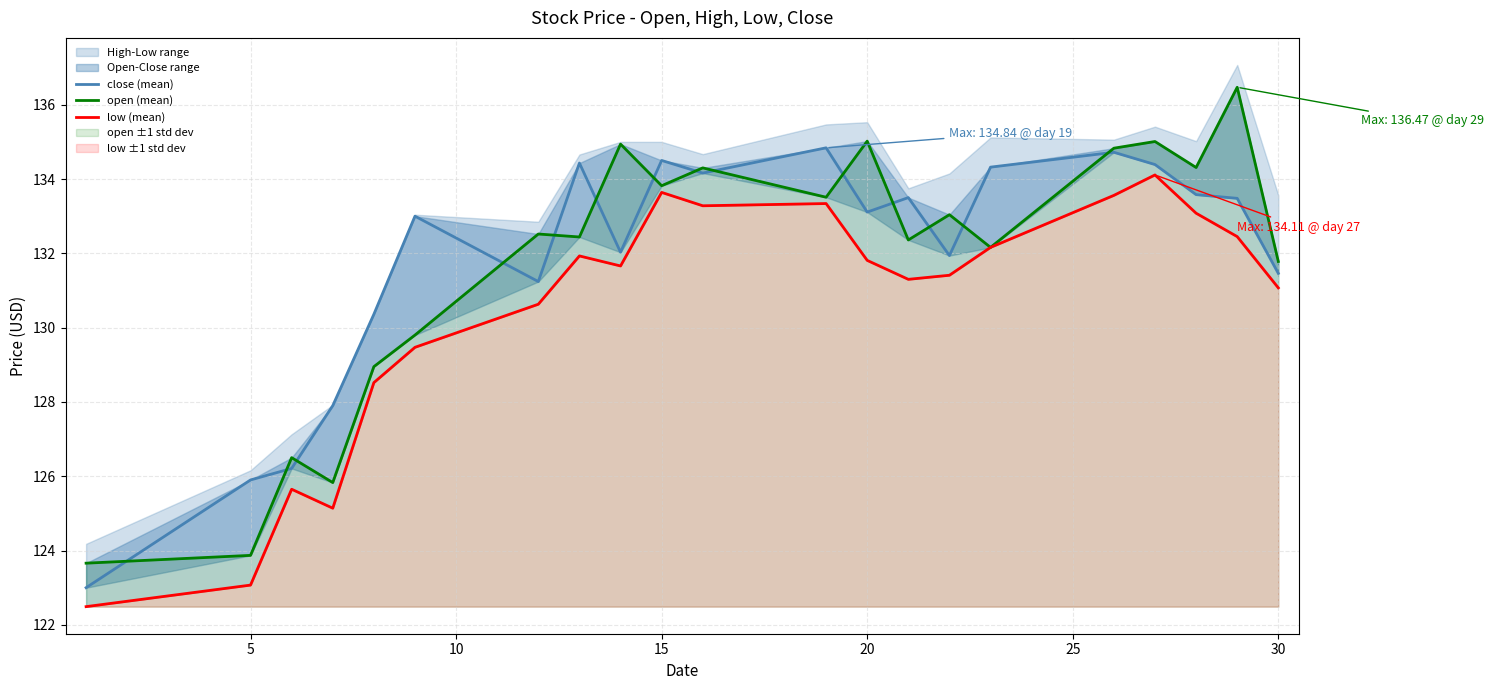

Is the value of close (mean) at 10 greater than the value of low (mean) at 35?

No